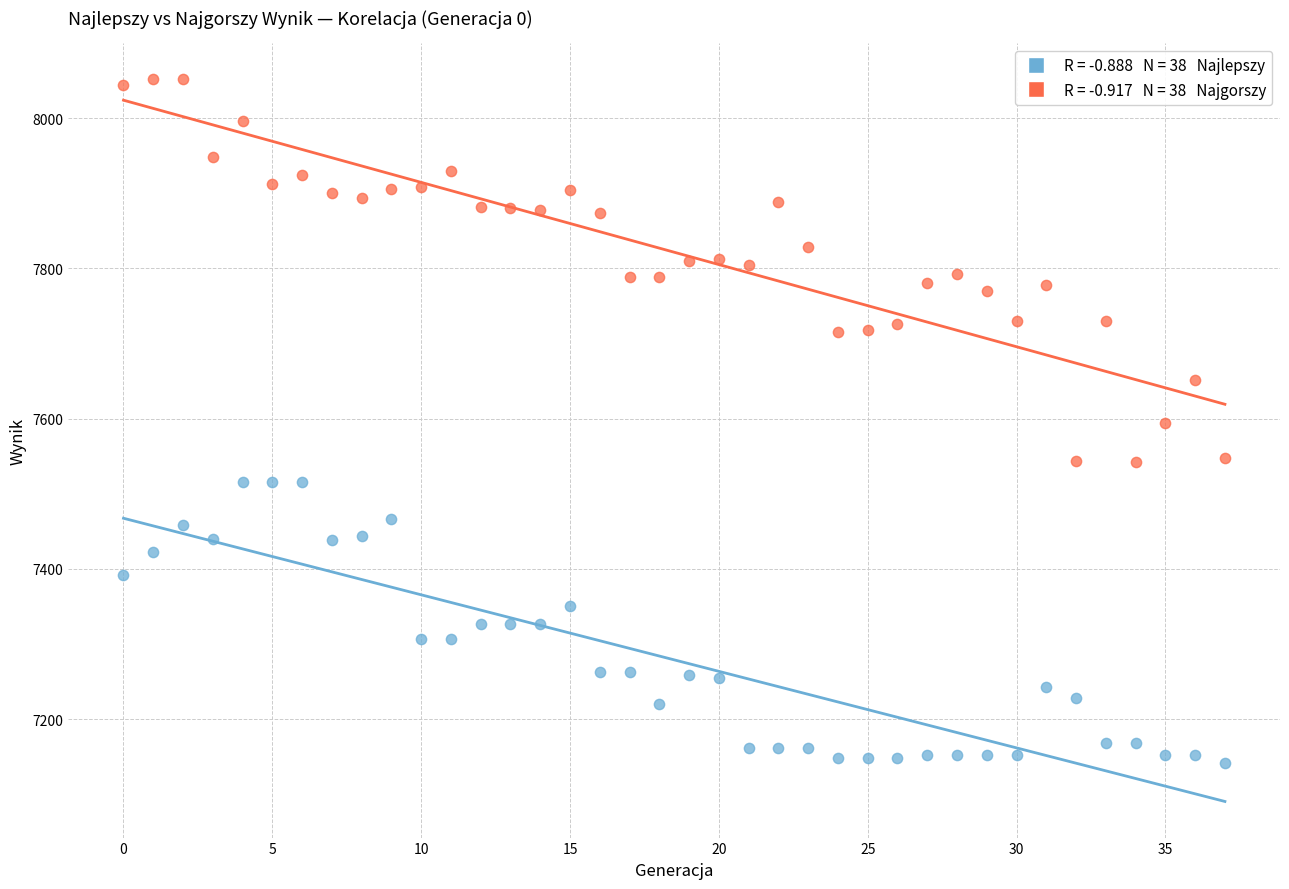

Across all data points, what is the range of Y values (max minus min)?

910